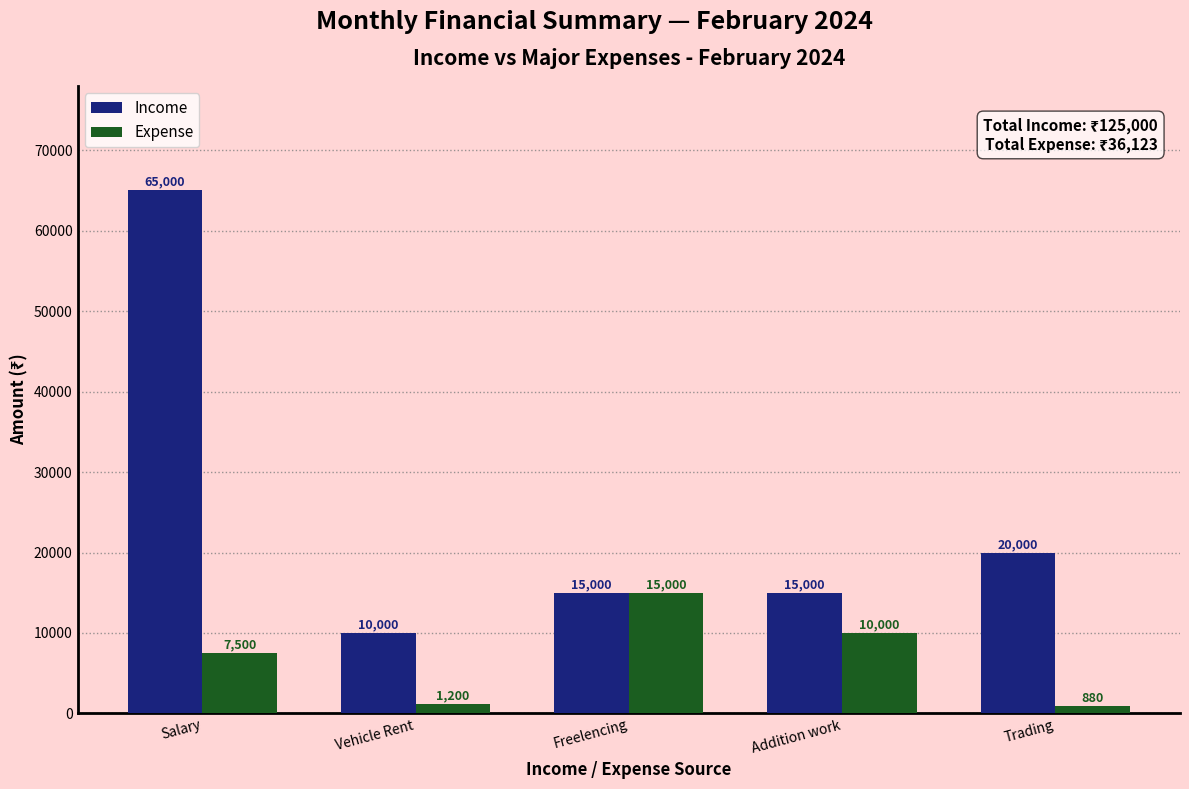

Which series has the largest total across all categories?

Income